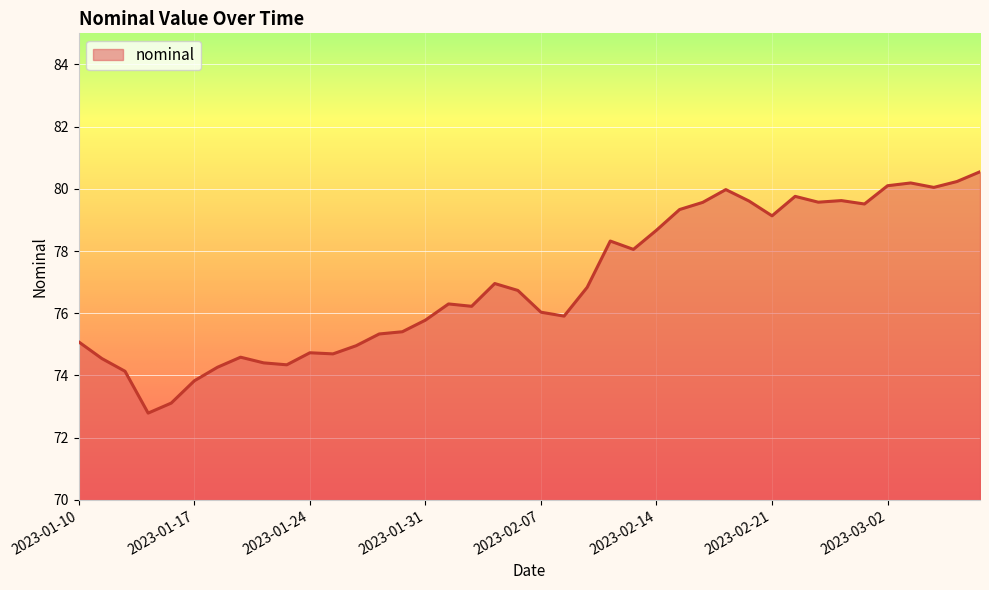

What is the greatest value displayed?

80.5